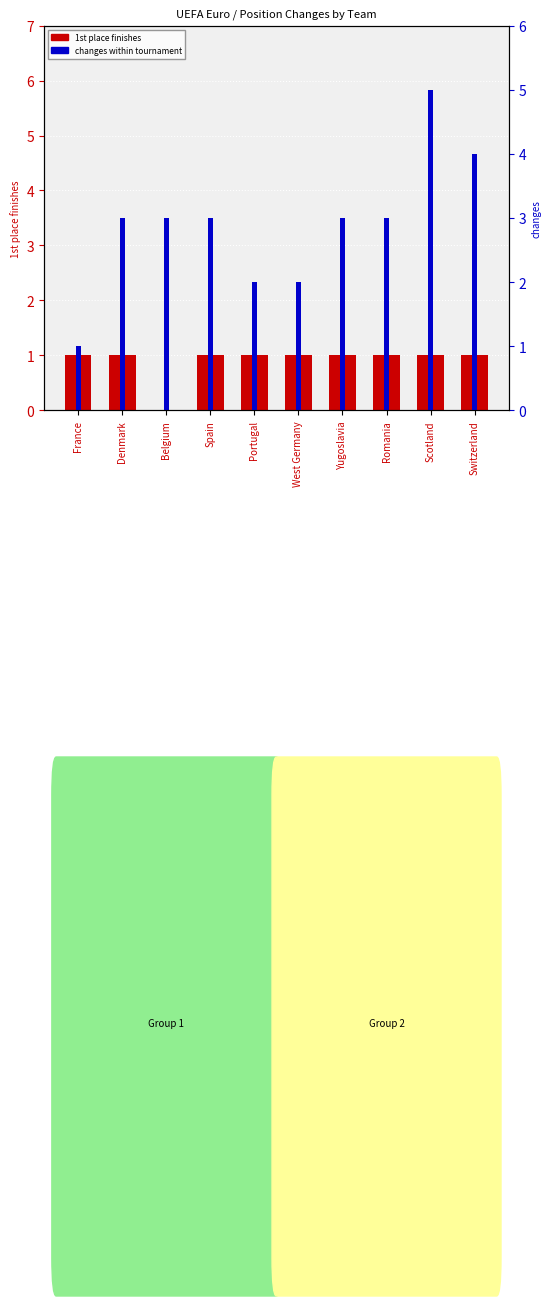

What is the value of the changes bar at the 2nd from the left?

3